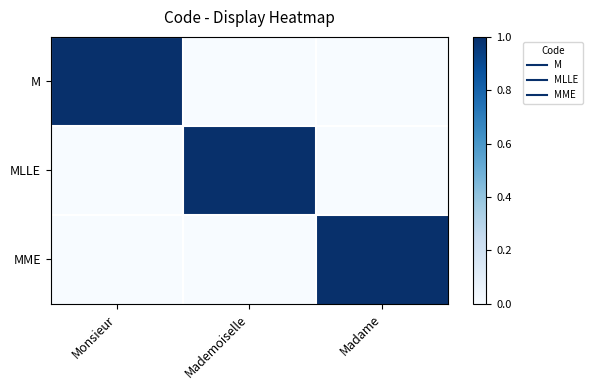

Which series changed the most between Mademoiselle and Madame?

MLLE